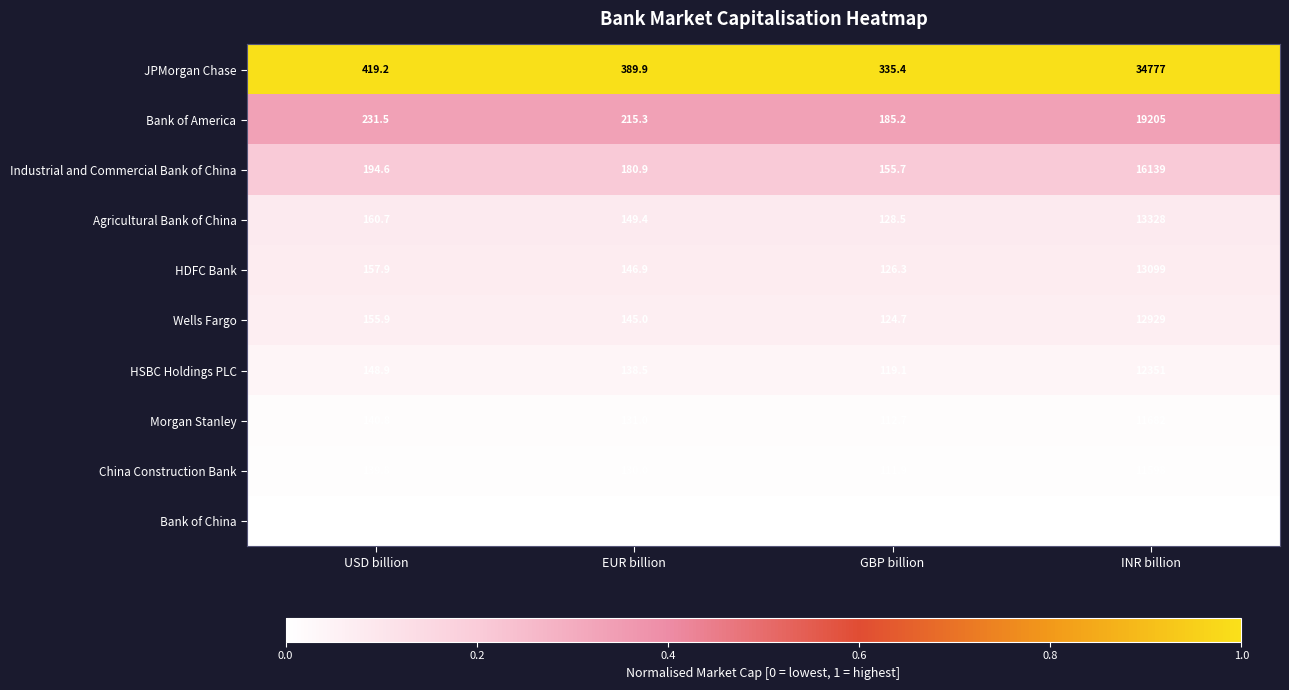

Is it true that Industrial and Commercial Bank of China equals 57.4 at USD billion?

False